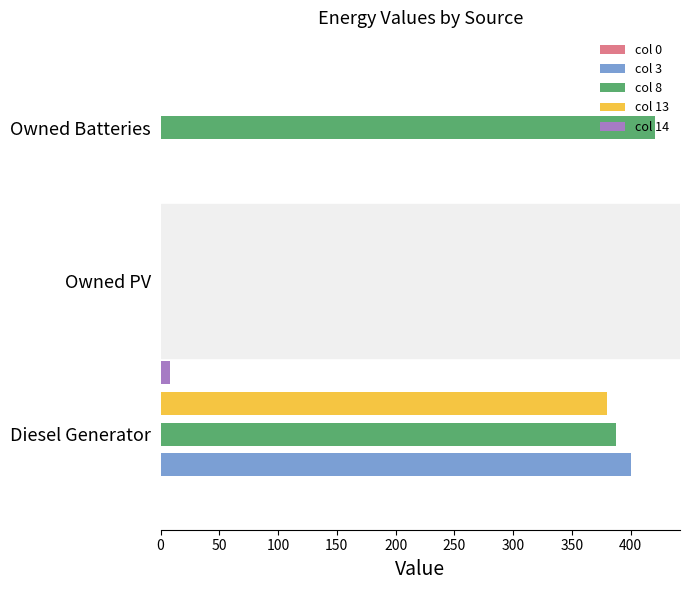

What is the maximum value shown in the chart?

421